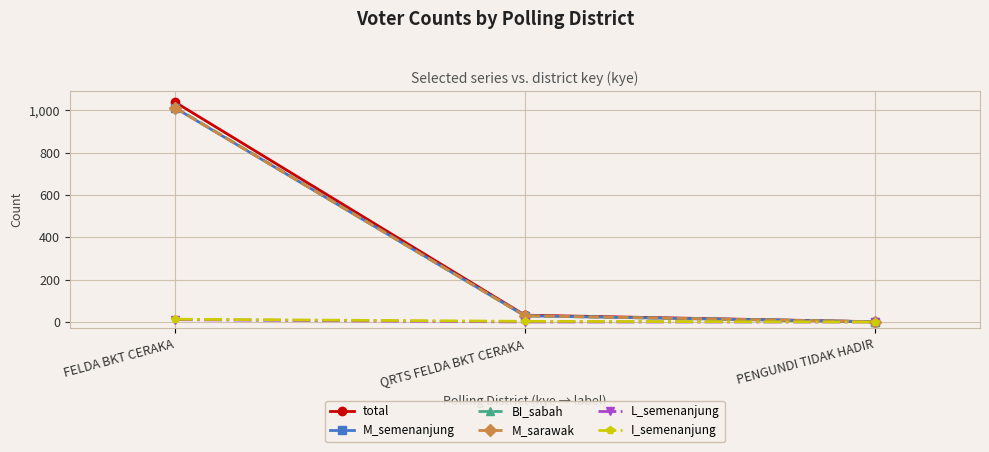

Which category has the highest value across all series?

FELDA BKT CERAKA